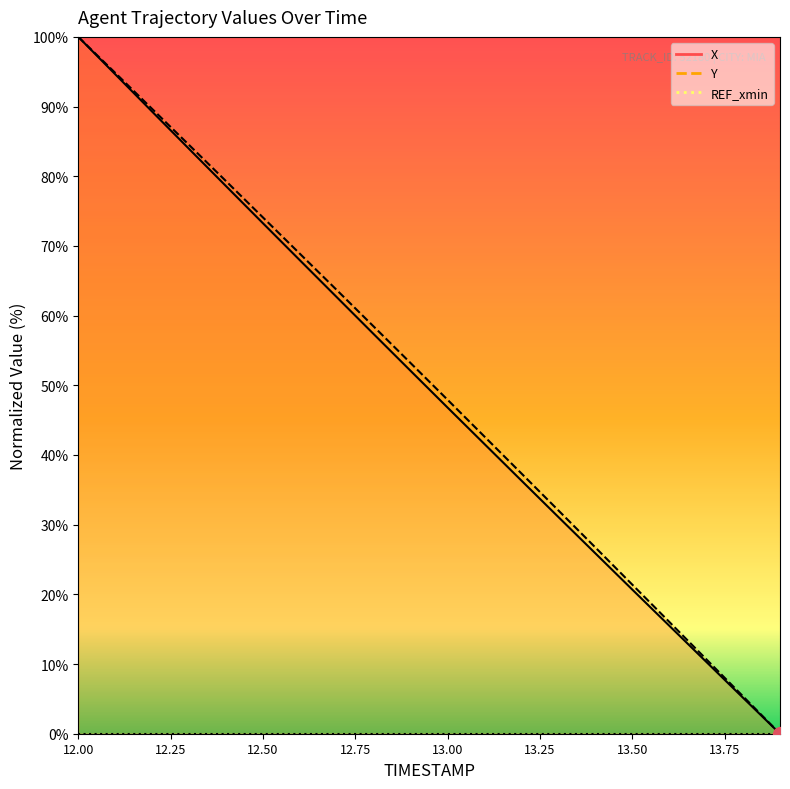

What is the label of the 6th point from the right?

13.4